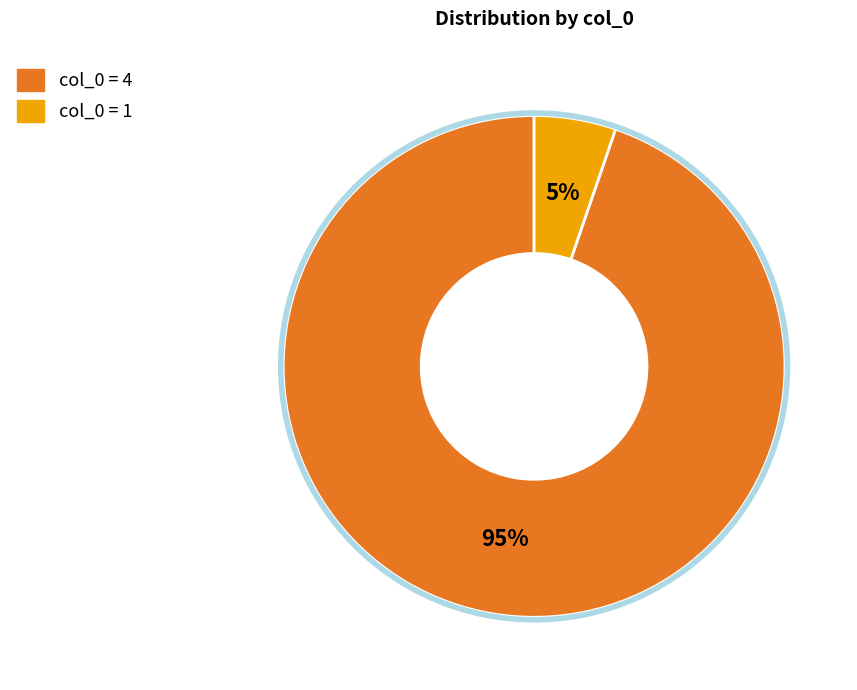

Does any single category account for the majority?

Yes